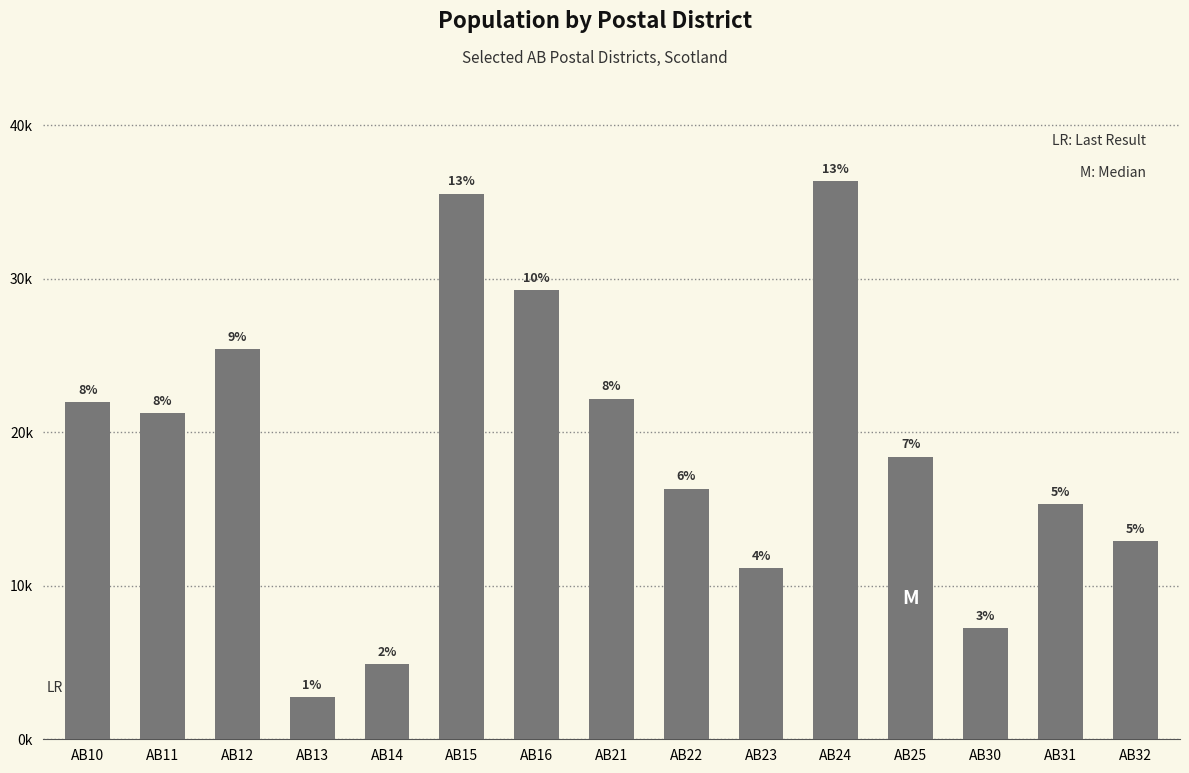

Are the bars horizontal?

No